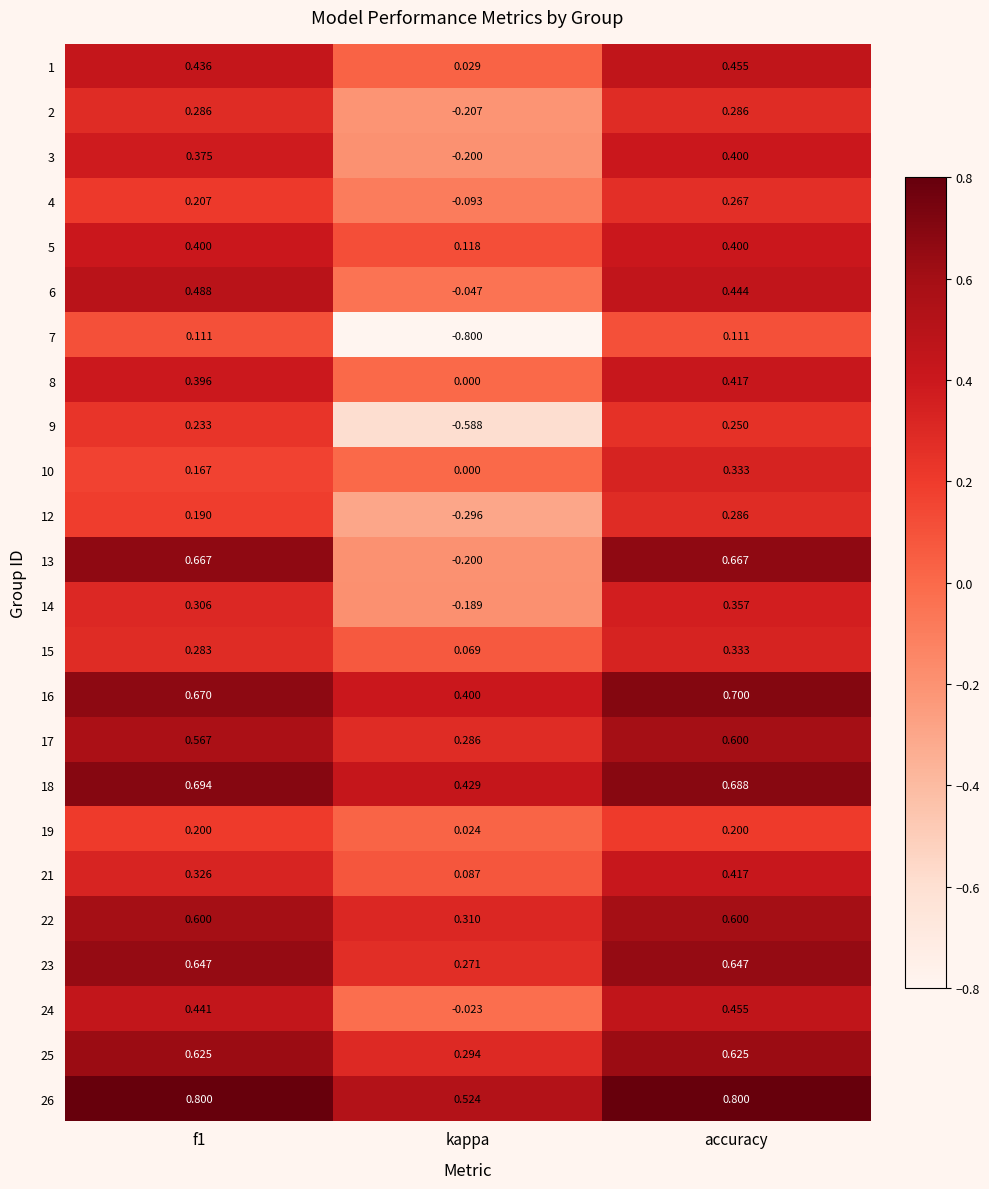

At which label does 4 reach its peak?

accuracy